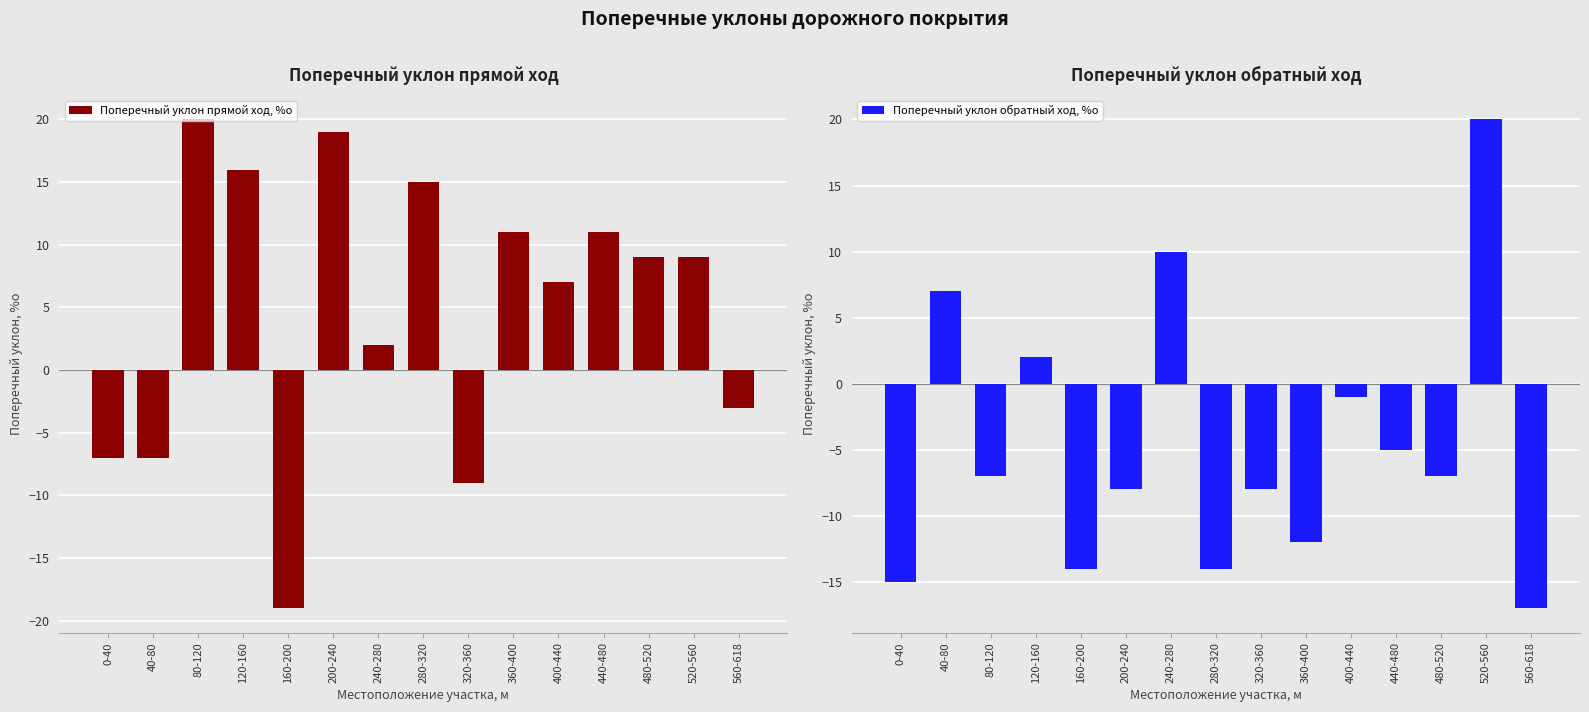

How many bars are there in each group?

2